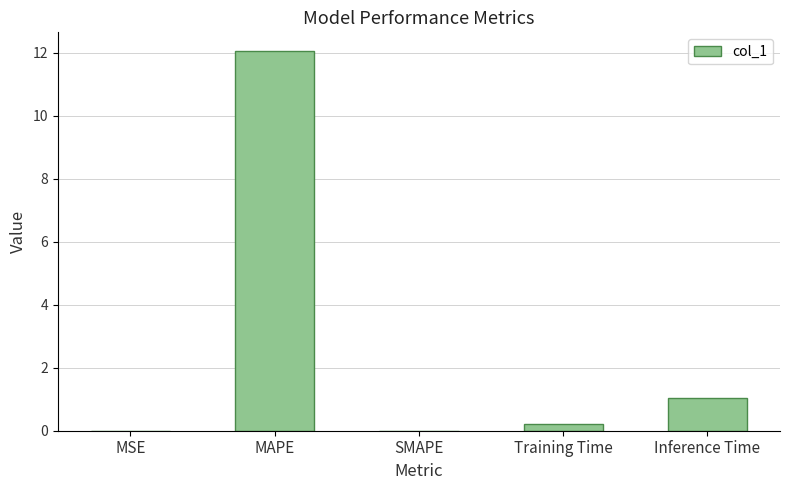

What is the greatest value displayed?

12.0